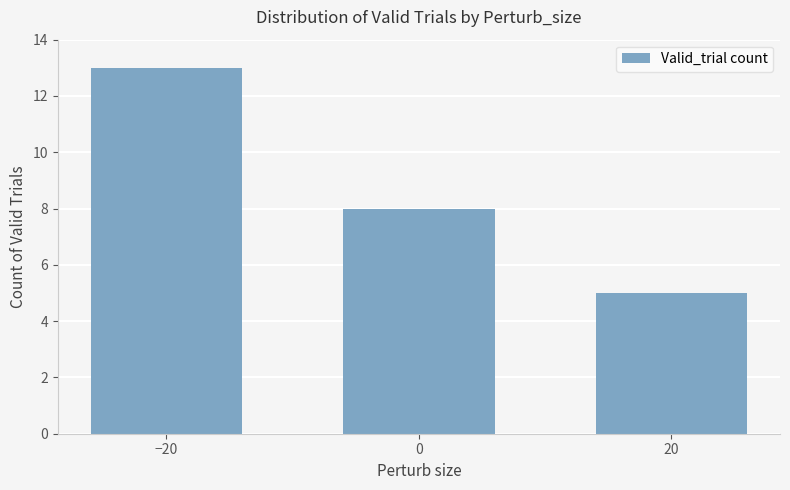

What is the sum of the values at −20 and 0?

21